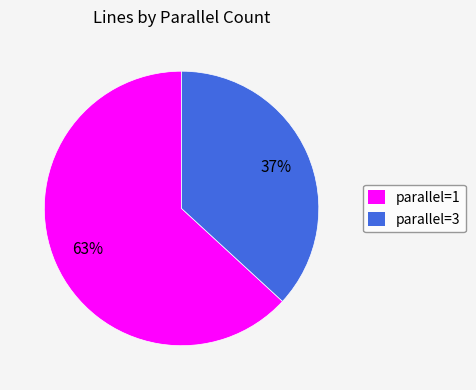

Does any single category account for the majority?

Yes